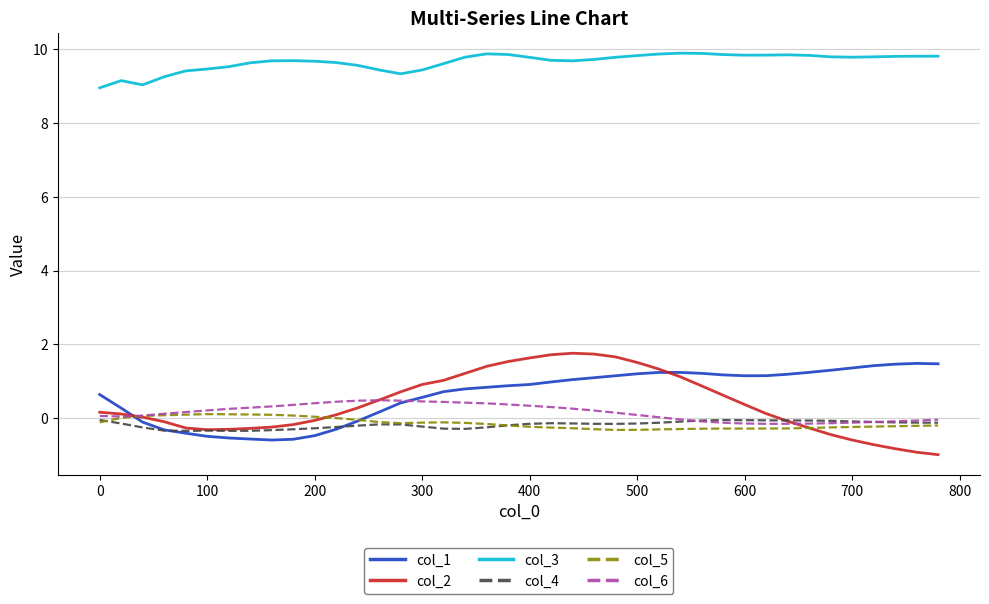

Which series has the largest total across all categories?

col_3